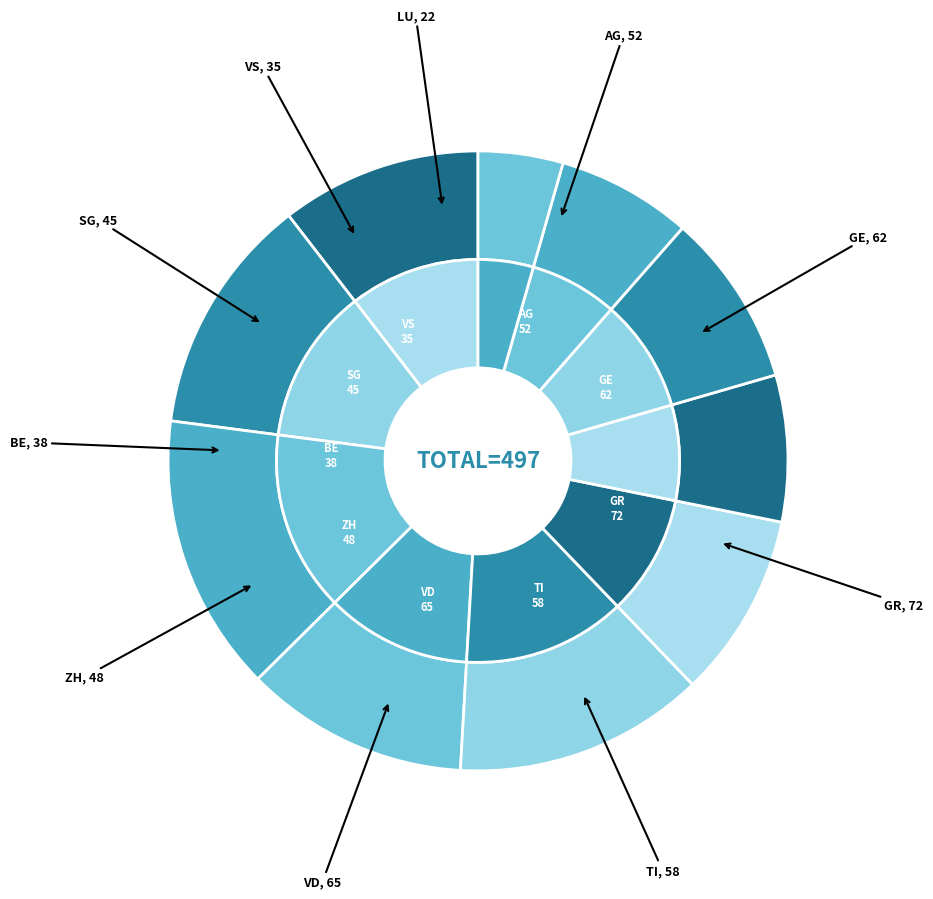

Which slice is the largest?

GR